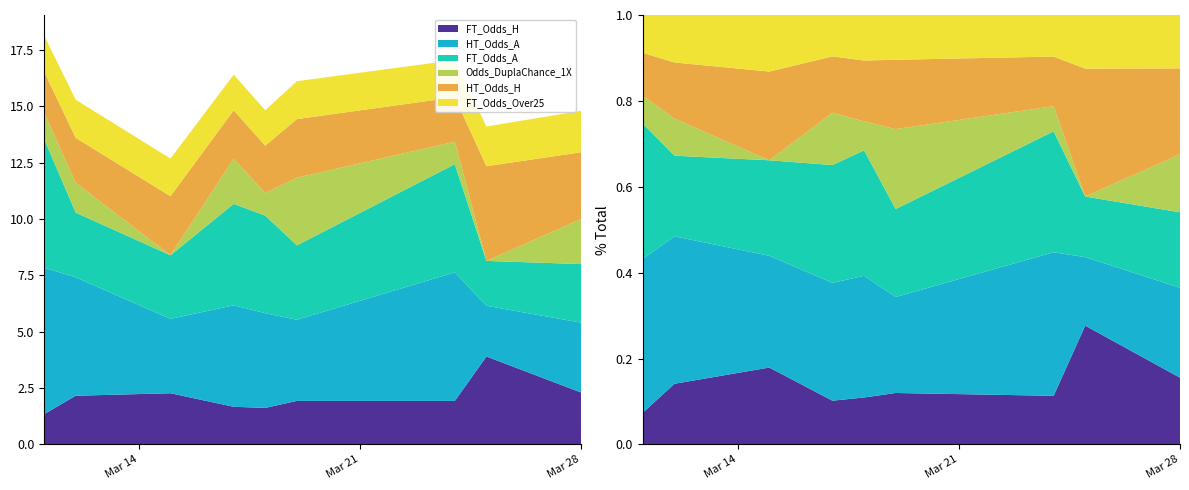

Reading left to right, transcribe all the data shown in this chart.

FT_Odds_H: 1.3	2.2	2.3	1.7	1.6	1.9	1.9	3.9	2.3
HT_Odds_A: 6.5	5.2	3.3	4.5	4.2	3.6	5.7	2.2	3.1
FT_Odds_A: 5.7	2.9	2.8	4.5	4.3	3.3	4.8	2.0	2.6
Odds_DuplaChance_1X: 1.2	1.3	0.0	2.0	1.0	3.0	1.0	0.0	2.0
HT_Odds_H: 1.8	2.0	2.6	2.1	2.1	2.6	2.0	4.2	3.0
FT_Odds_Over25: 1.6	1.7	1.7	1.6	1.6	1.7	1.6	1.8	1.8